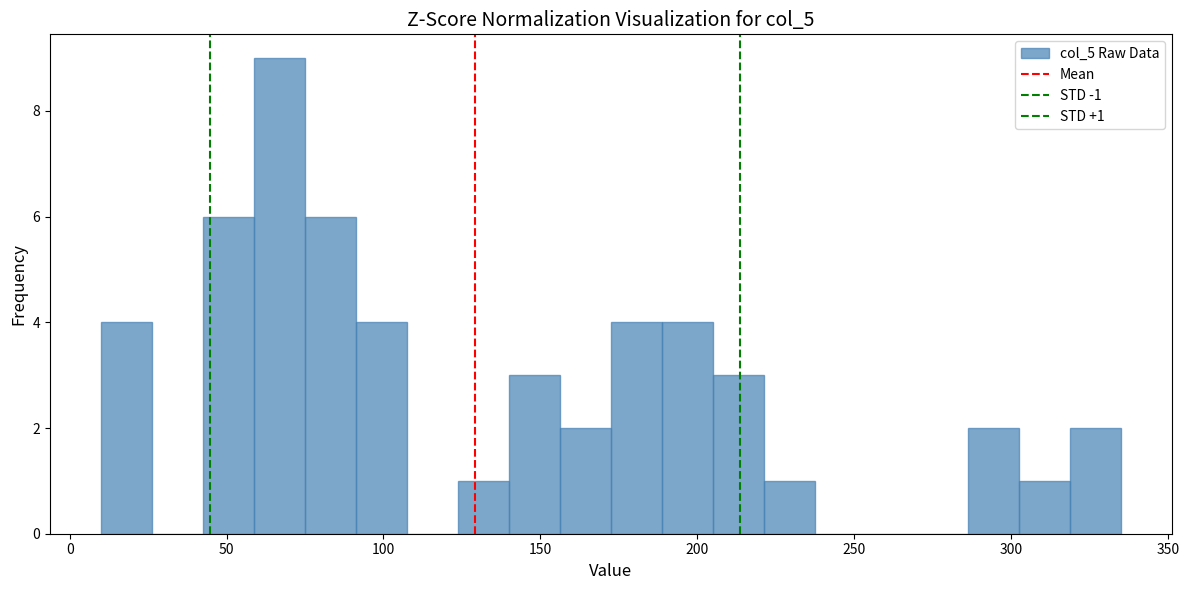

Around what value on the x-axis is the tallest bar? Give the approximate position of its centre, as read against the axis.

65